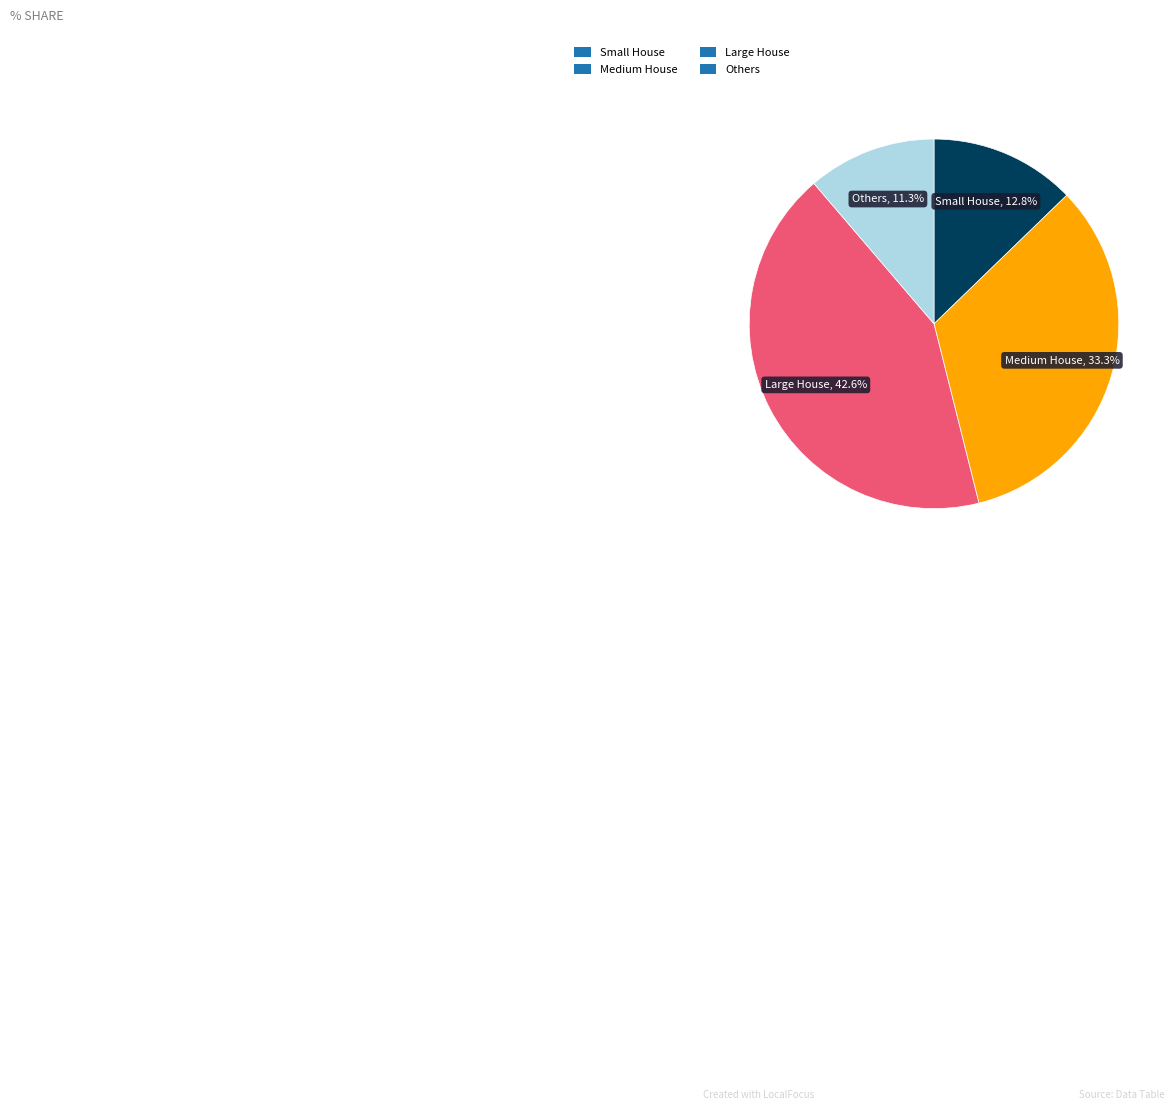

Rank the categories by value from highest to lowest.

Large House, Medium House, Small House, Others